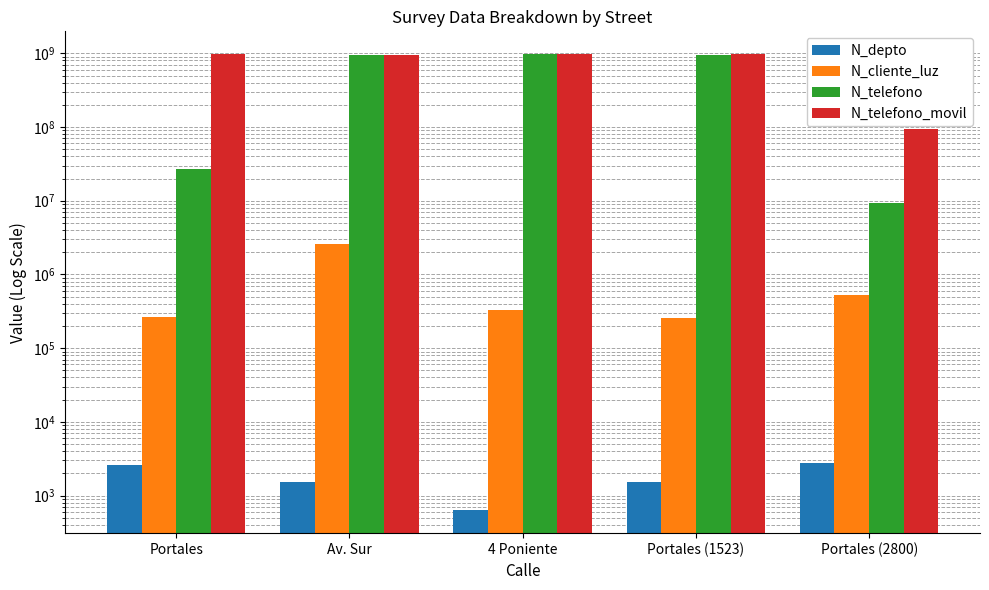

Between Portales (1523) and Portales (2800), which series saw the biggest shift?

N_telefono